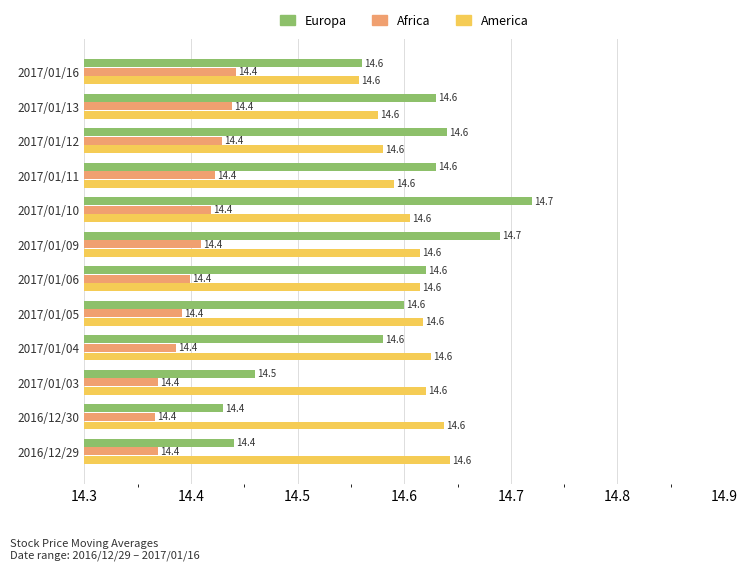

The Africa series shows 14.4 at 2016/12/29. True or false?

True